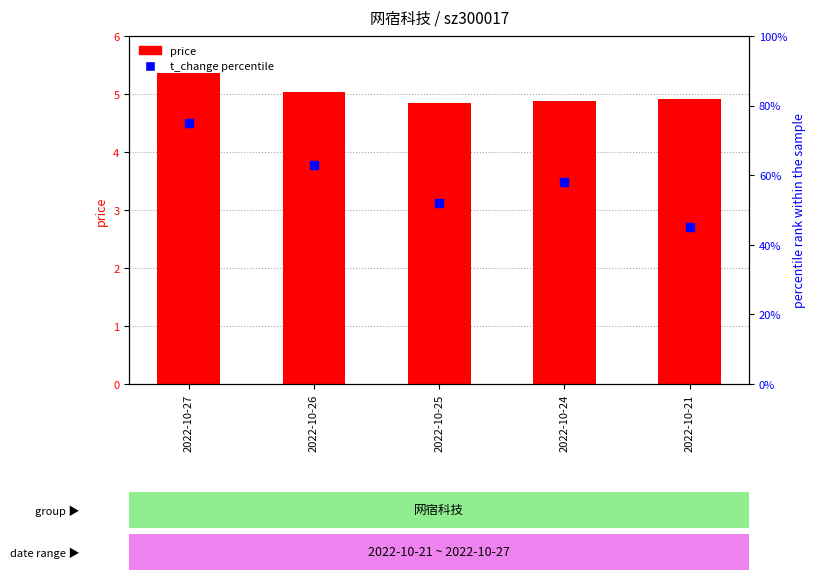

What are all the series names shown in the legend?

price, t_change percentile